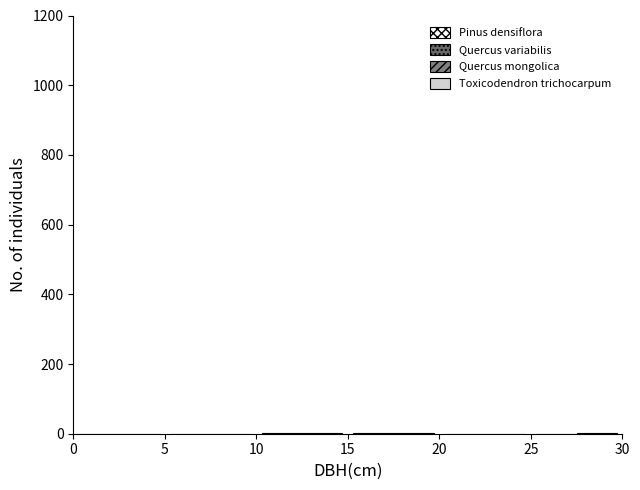

Reading left to right, transcribe this chart: for each range on the x-axis, give the height of each series' bar. The values are not printed on the chart, so give them approximately, as read against the axis.

0 to 5: Pinus densiflora=0	Quercus variabilis=0	Quercus mongolica=0	Toxicodendron trichocarpum=0
5 to 10: Pinus densiflora=0	Quercus variabilis=0	Quercus mongolica=0	Toxicodendron trichocarpum=0
10 to 15: Pinus densiflora=under 20	Quercus variabilis=under 20	Quercus mongolica=under 20	Toxicodendron trichocarpum=under 20
15 to 20: Pinus densiflora=under 20	Quercus variabilis=under 20	Quercus mongolica=under 20	Toxicodendron trichocarpum=under 20
20 to 25: Pinus densiflora=0	Quercus variabilis=0	Quercus mongolica=0	Toxicodendron trichocarpum=0
25 to 30: Pinus densiflora=0	Quercus variabilis=0	Quercus mongolica=under 20	Toxicodendron trichocarpum=under 20